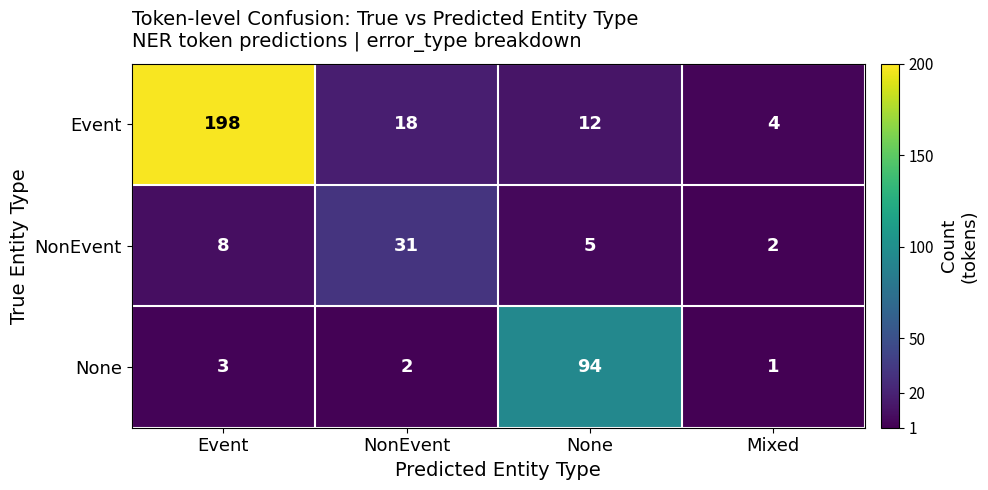

What is the greatest value displayed?

198